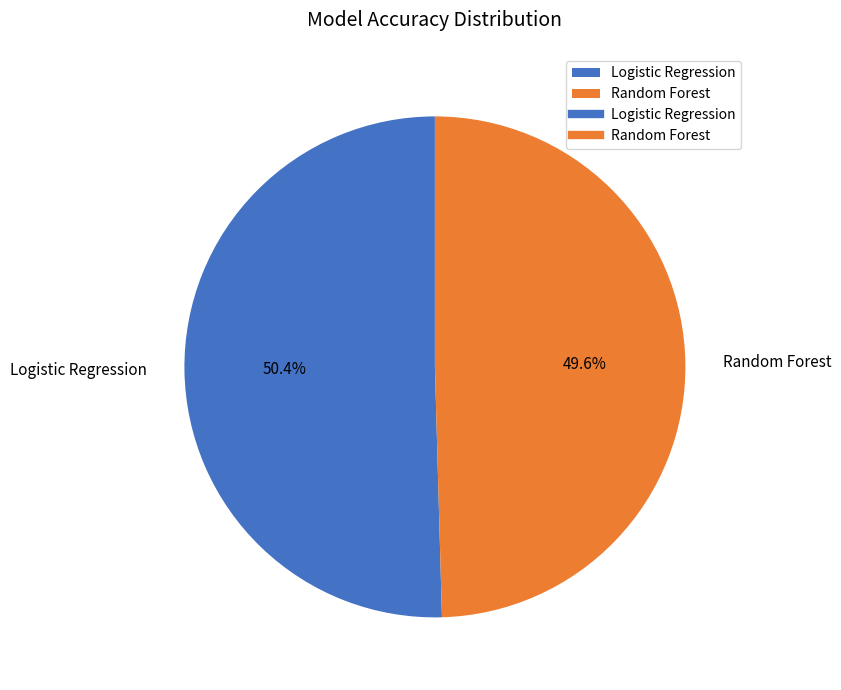

What percentage is the Random Forest slice, to the nearest percent?

50%